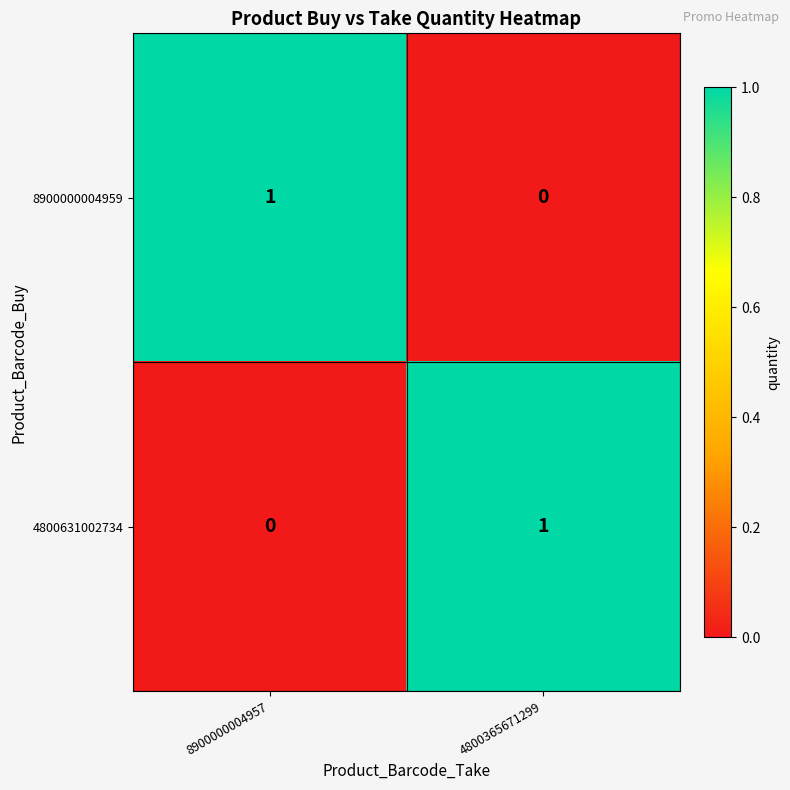

Reading left to right, what are all the values shown in this chart?

8900000004959: 1	0
4800631002734: 0	1